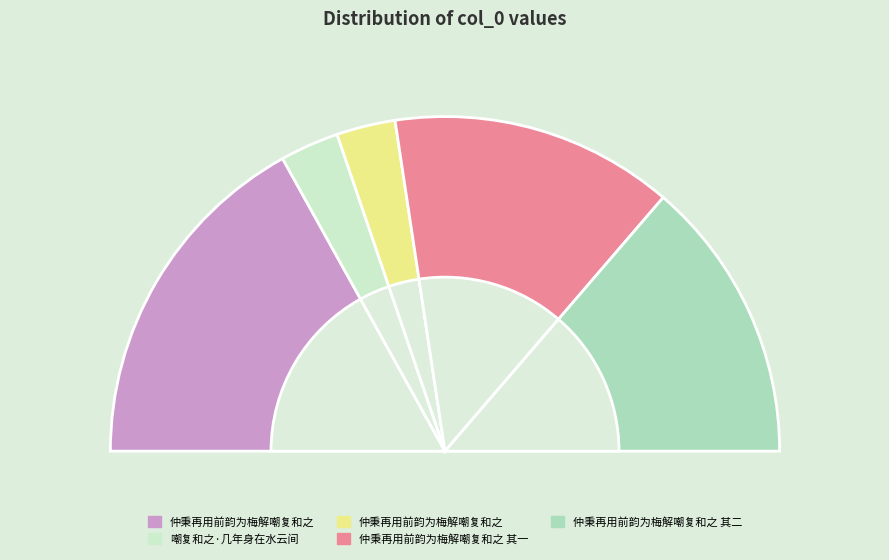

Is it true that 嘲复和之·几年身在水云间 is 6% of the pie?

True